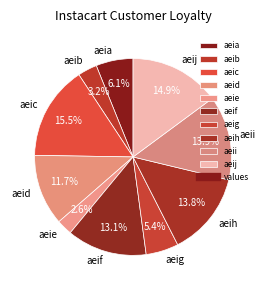

What is the largest slice in the pie chart?

aeic